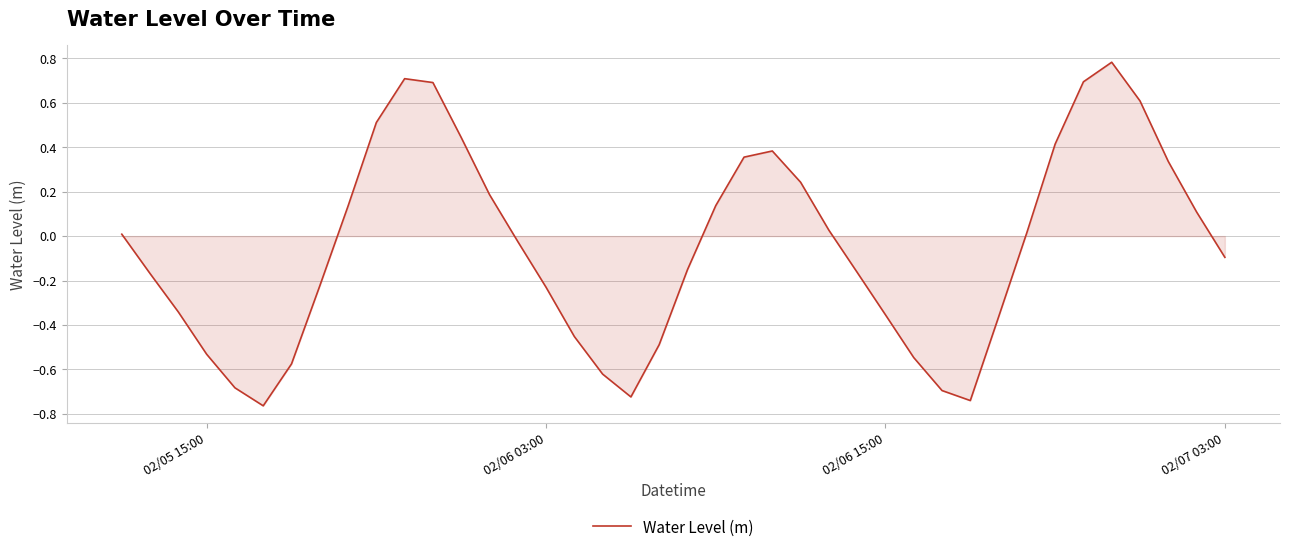

Does the chart have visible grid lines?

Yes